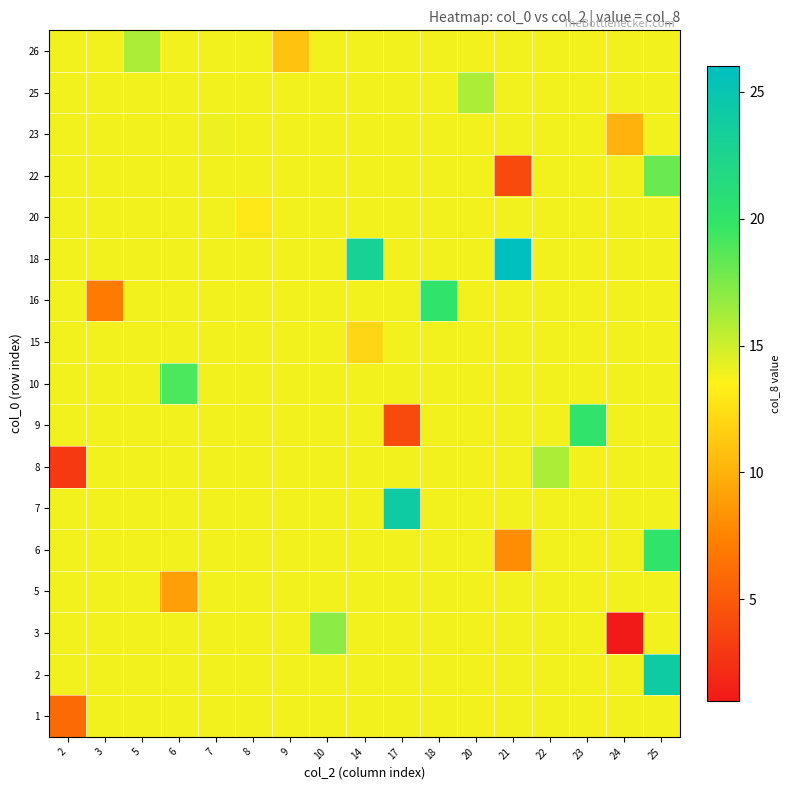

At which category is the sum across all series the highest?

25